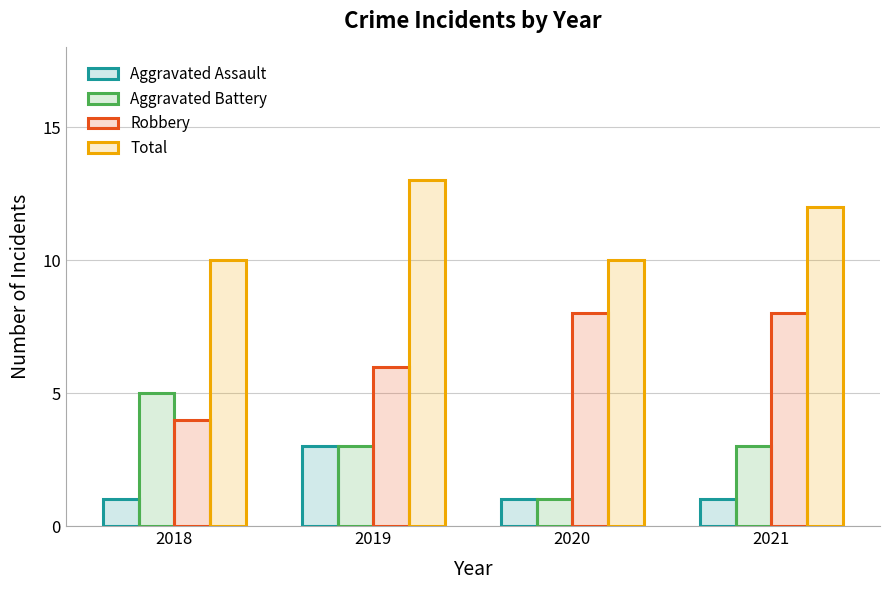

Is the value of Aggravated Assault at 2018 greater than the value of Total at 2021?

No